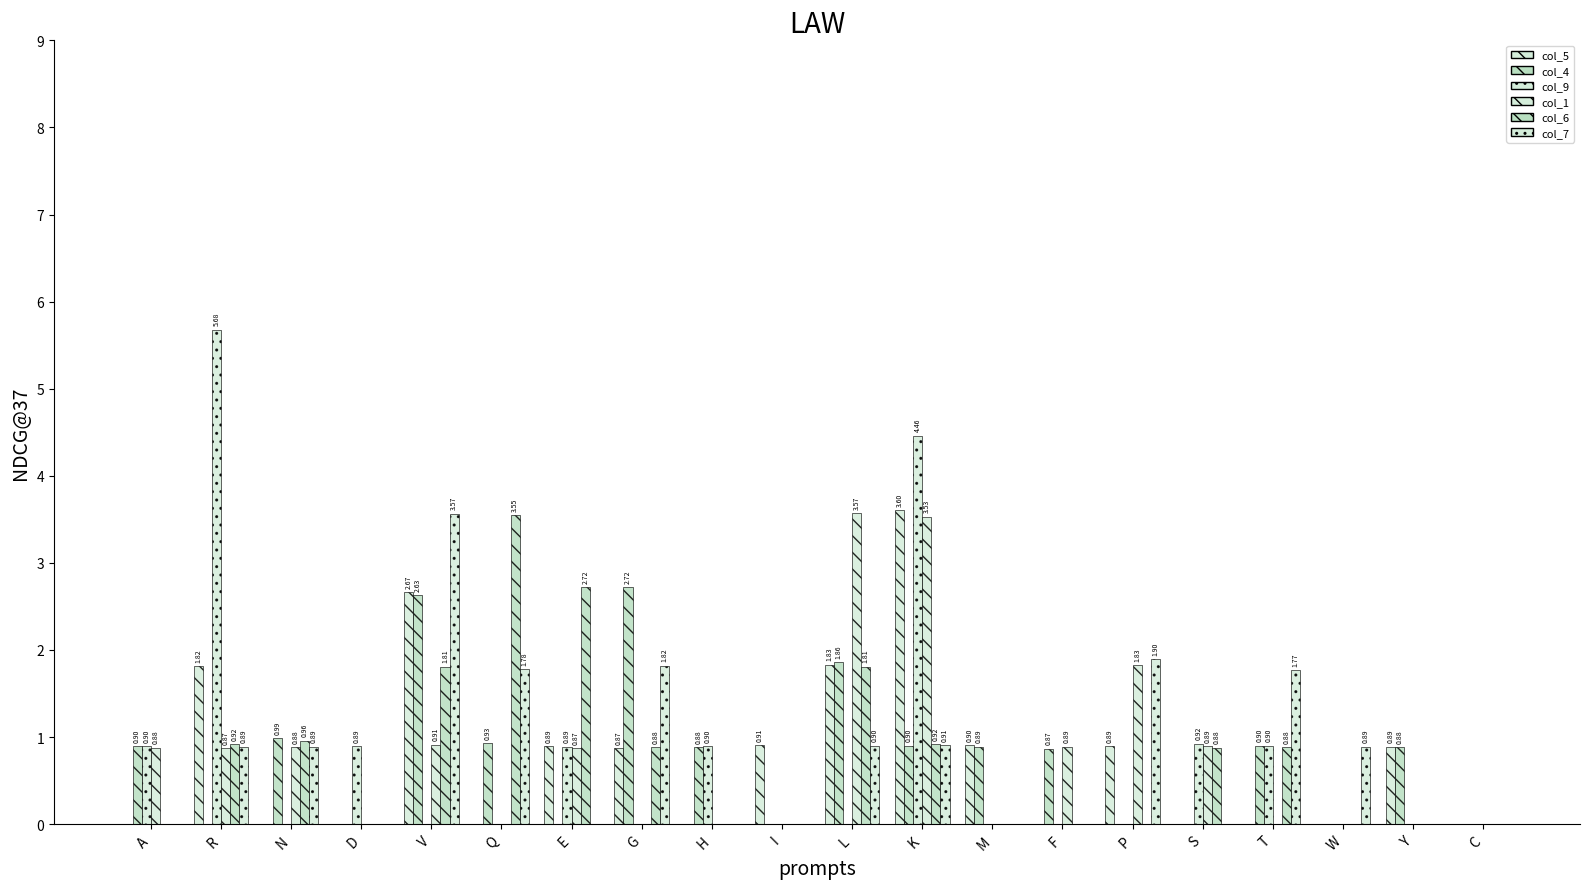

Between F and W, which series saw the biggest shift?

col_1